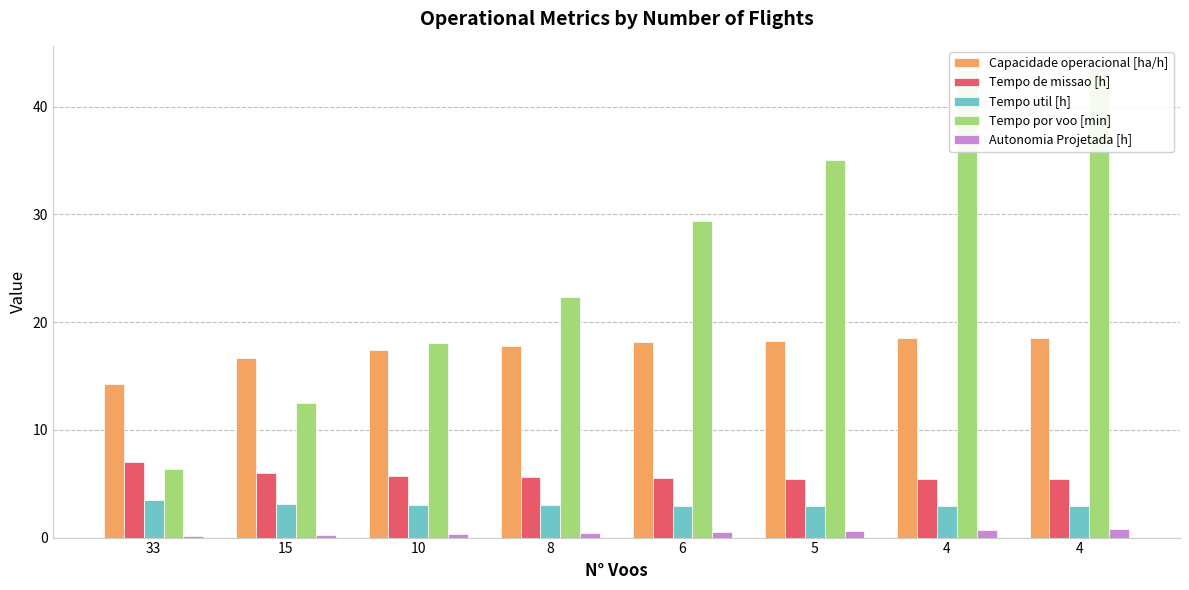

What is the difference between the second highest and second lowest values in the Autonomia Projetada [h] series?

0.5